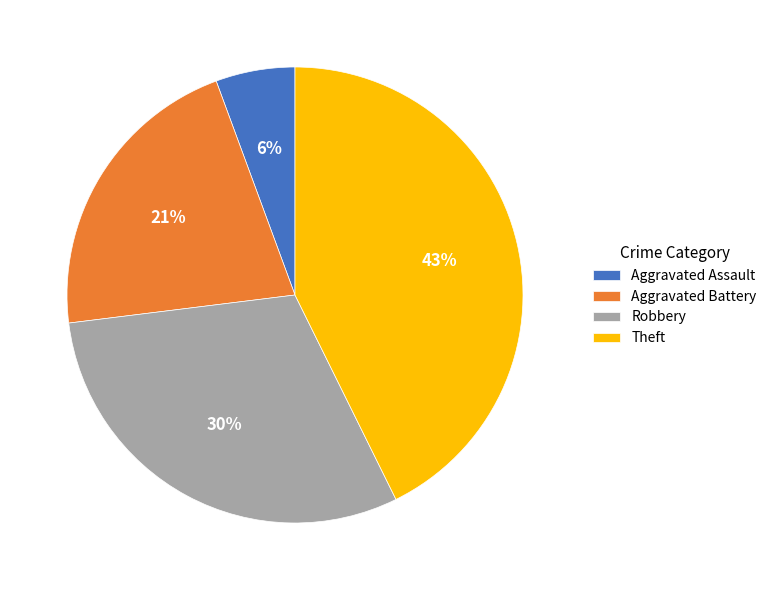

True or false: Theft accounts for 43% of the total.

True